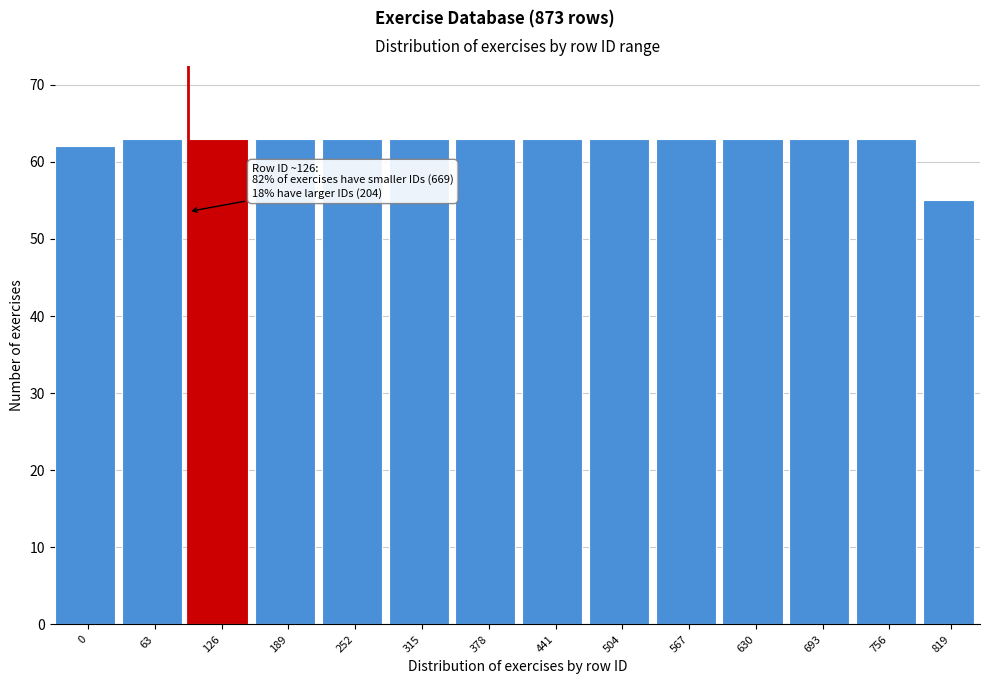

Reading left to right, transcribe all the data shown in this chart.

62	63	63	63	63	63	63	63	63	63	63	63	63	55